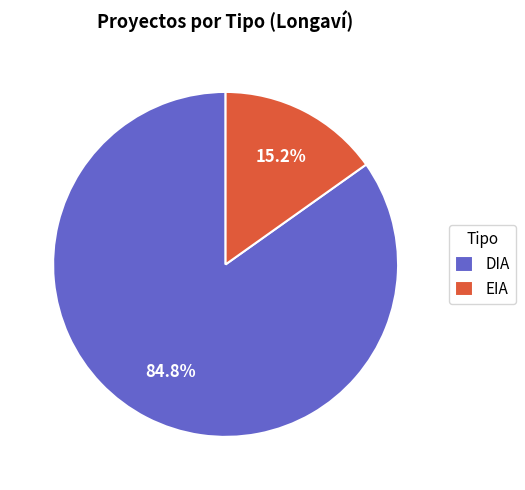

To the nearest percent, what percentage of the pie is EIA?

15%